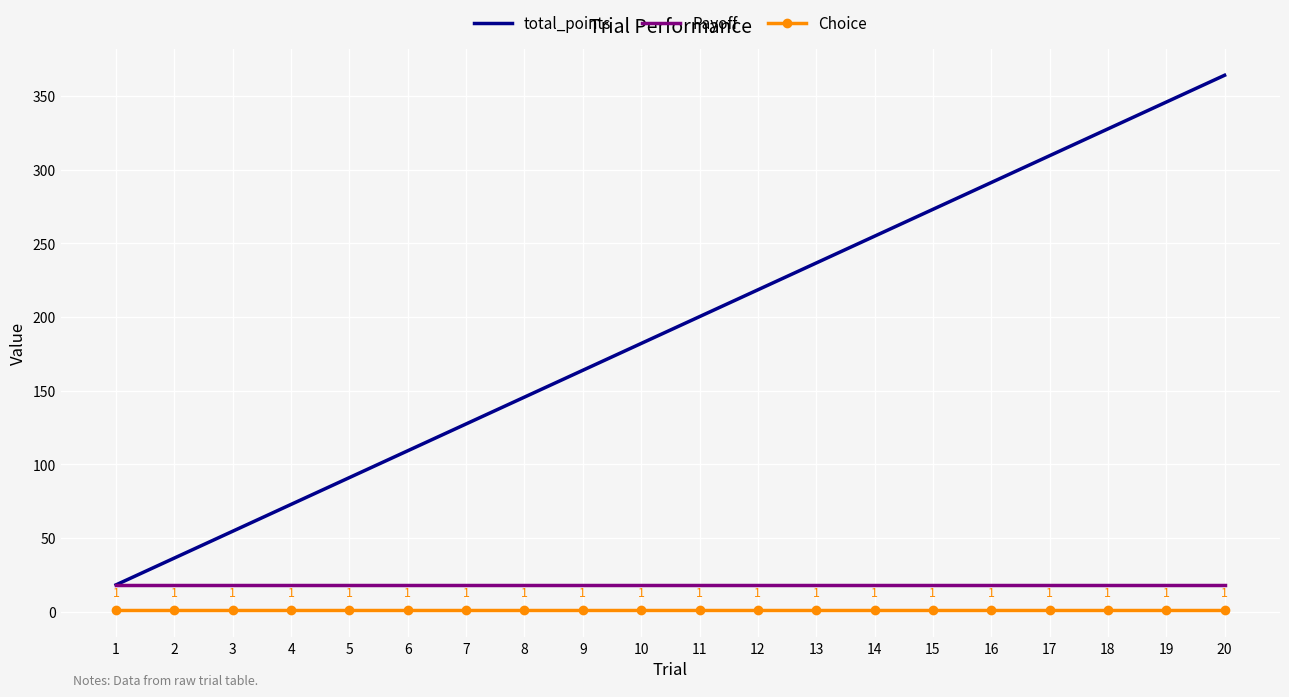

What is the difference between the highest and lowest values at 3?

53.6